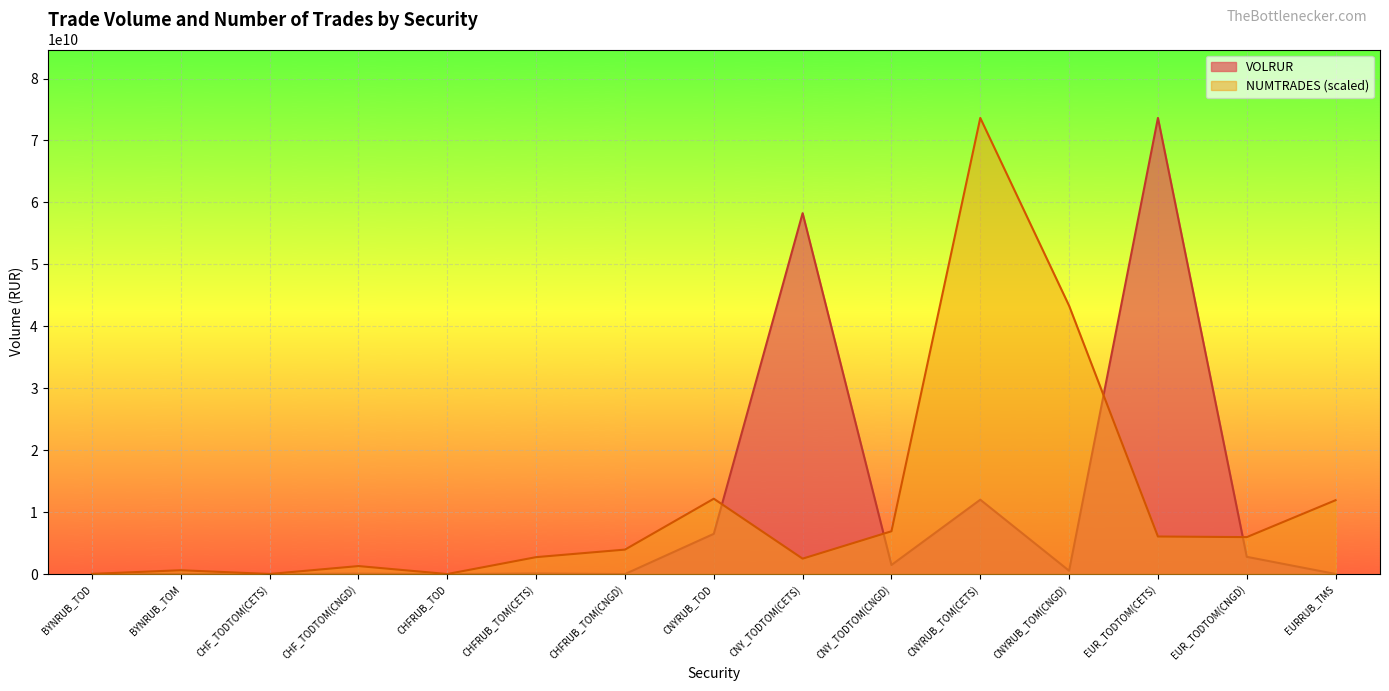

Reading right to left, list all the values displayed in this chart.

VOLRUR: 15616553.8	2785914863.5	73640315690.0	536015084.5	12007138055.6	1464040938.9	58260521212.1	6495898873.9	3526243.7	92192902.5	69500.0	65600707.4	13209540.0	28491087.5	12098400.0
NUMTRADES: 11926473178.4	5966468695.7	6063431892.3	43316692015.3	73640315690.0	6910243809.0	2488722045.4	12165649063.3	3949634207.0	2734362143.3	6464213.1	1292842621.0	12928426.2	620564458.1	32321065.5